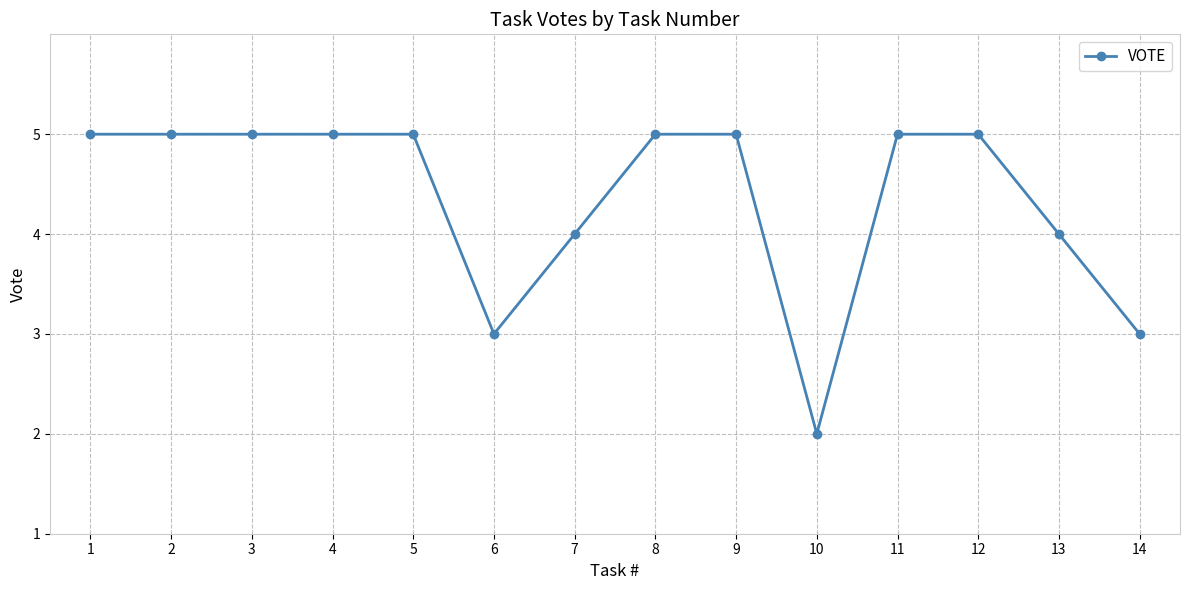

What is the ratio of the value at 1 to the value at 3?

1.0